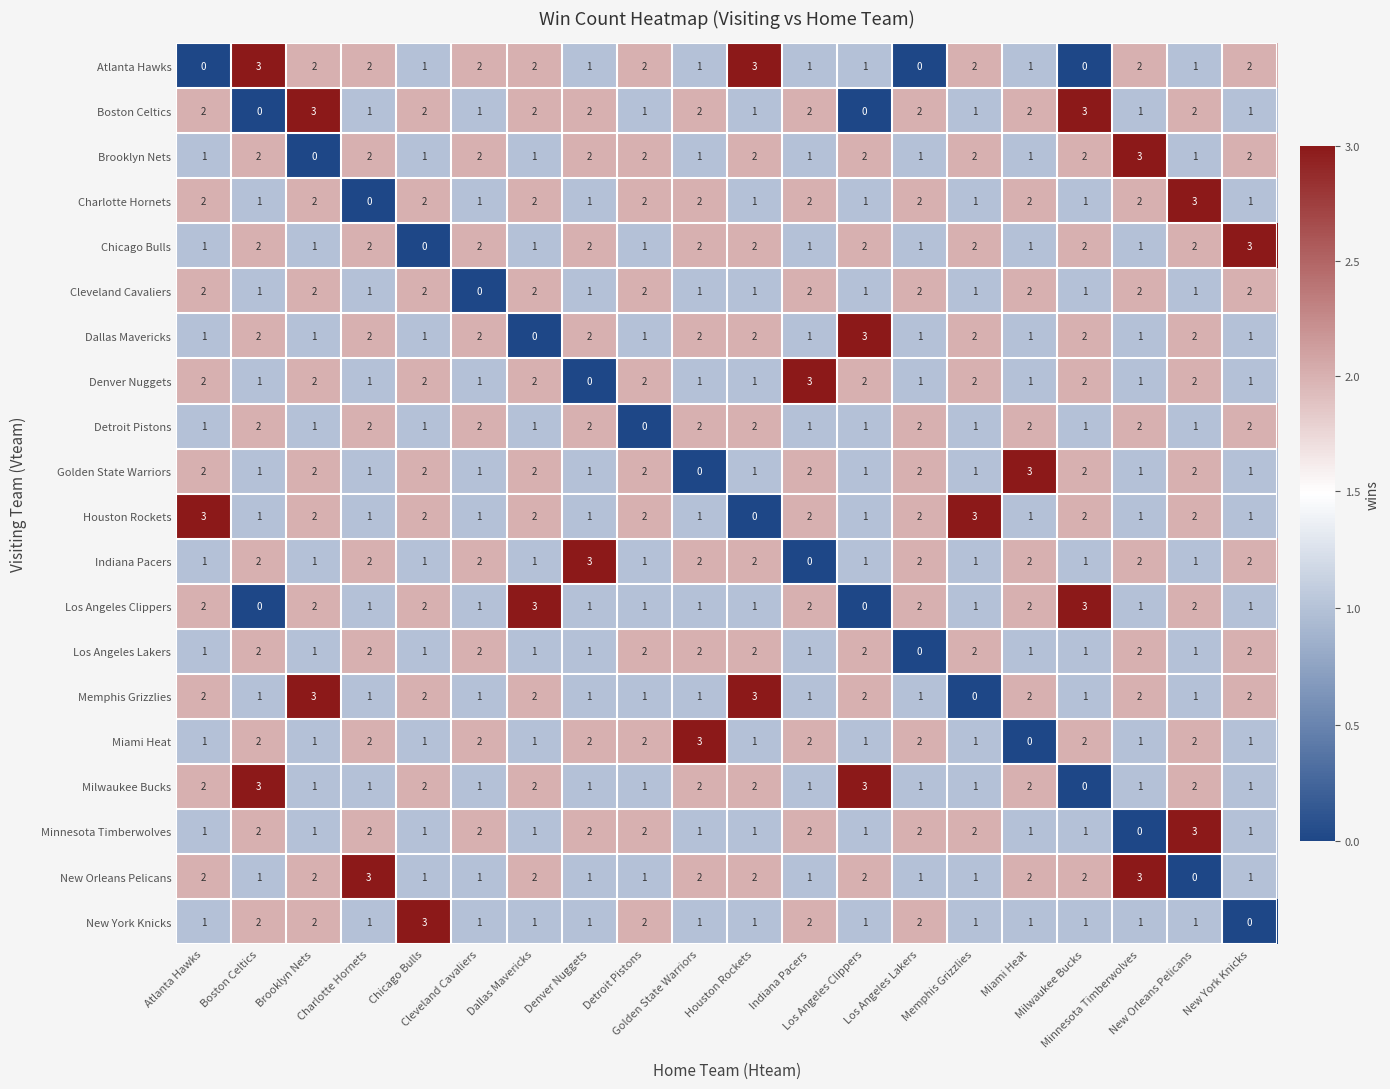

At how many categories does at least one series exceed 0?

20